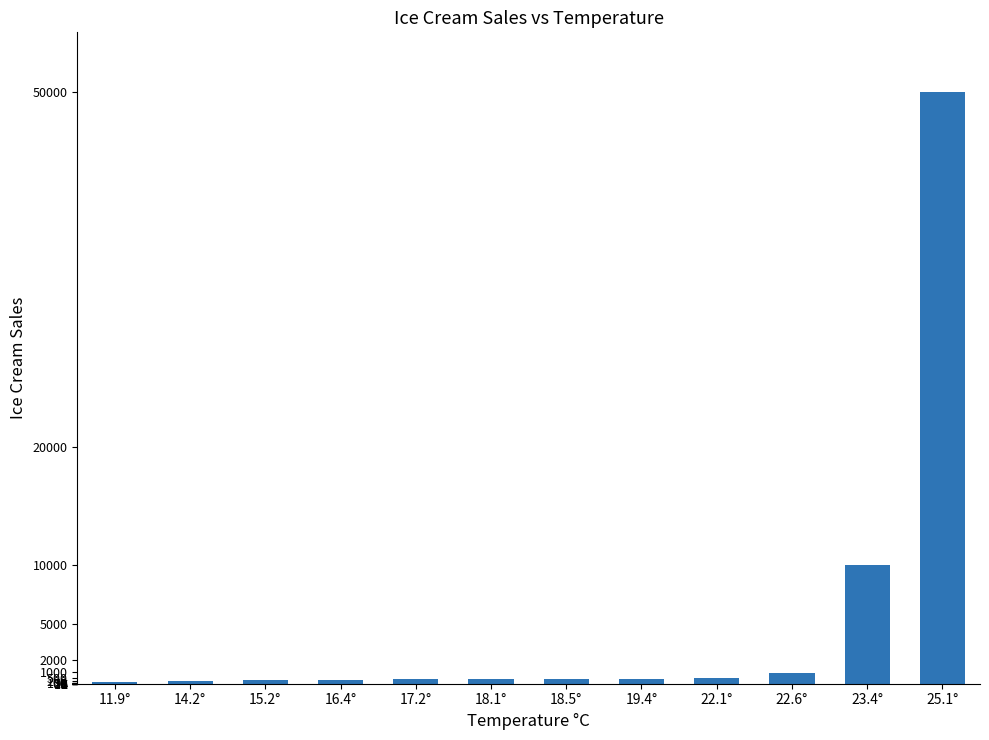

What is the greatest value displayed?

50000